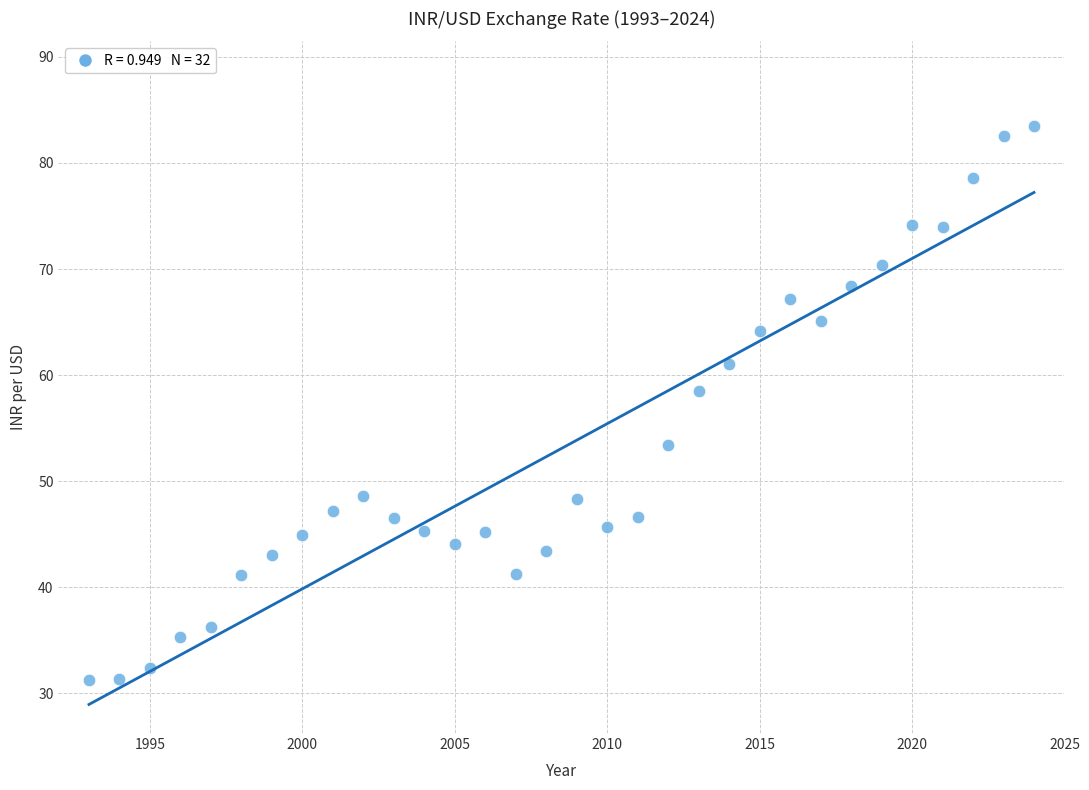

What is the range of X values (max minus min)?

31.0